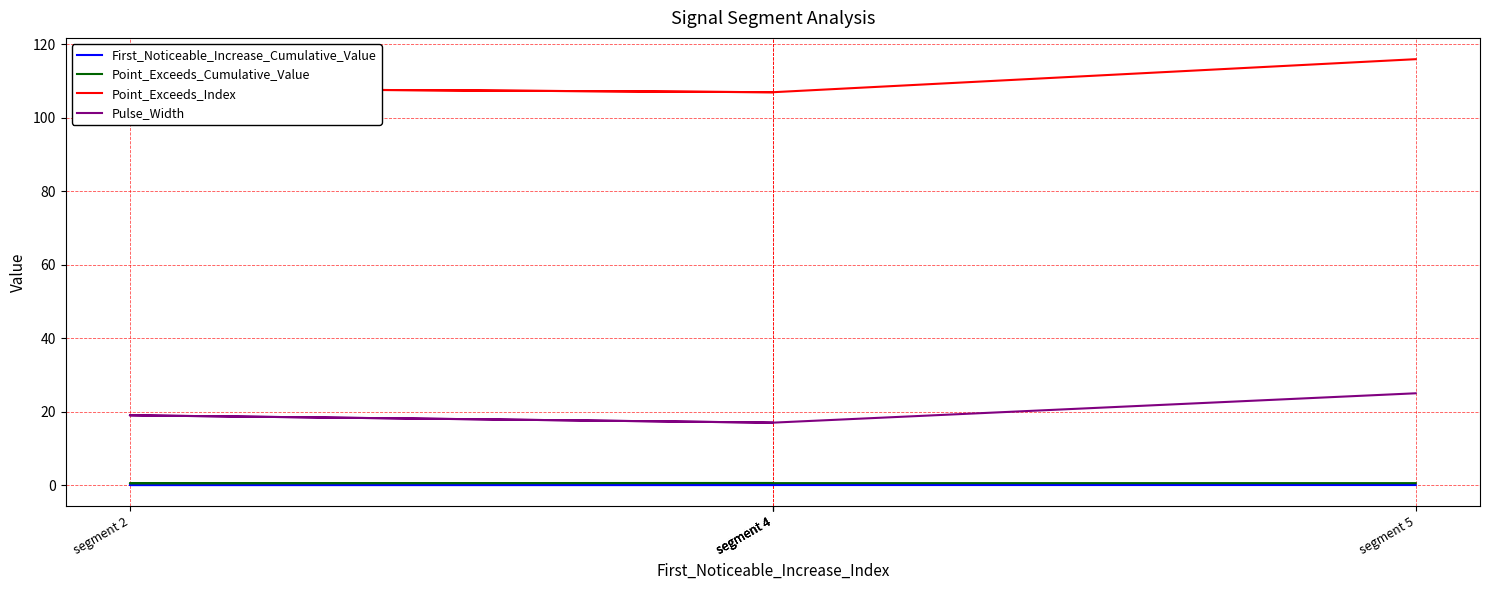

Does the chart display data point markers on the line(s)?

No